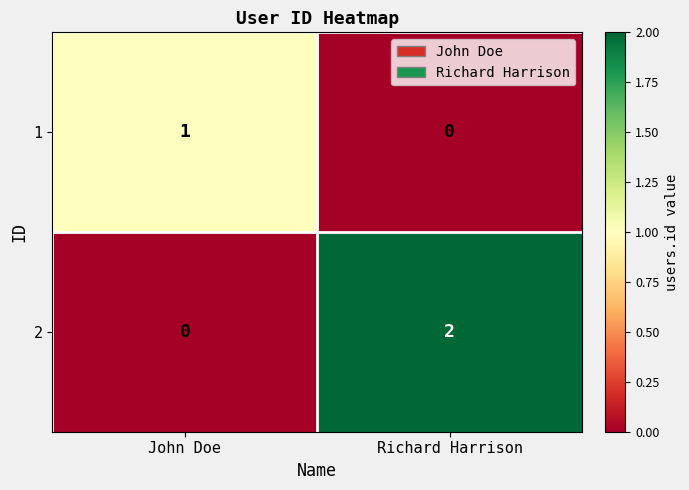

At which category is the sum across all series the highest?

Richard Harrison